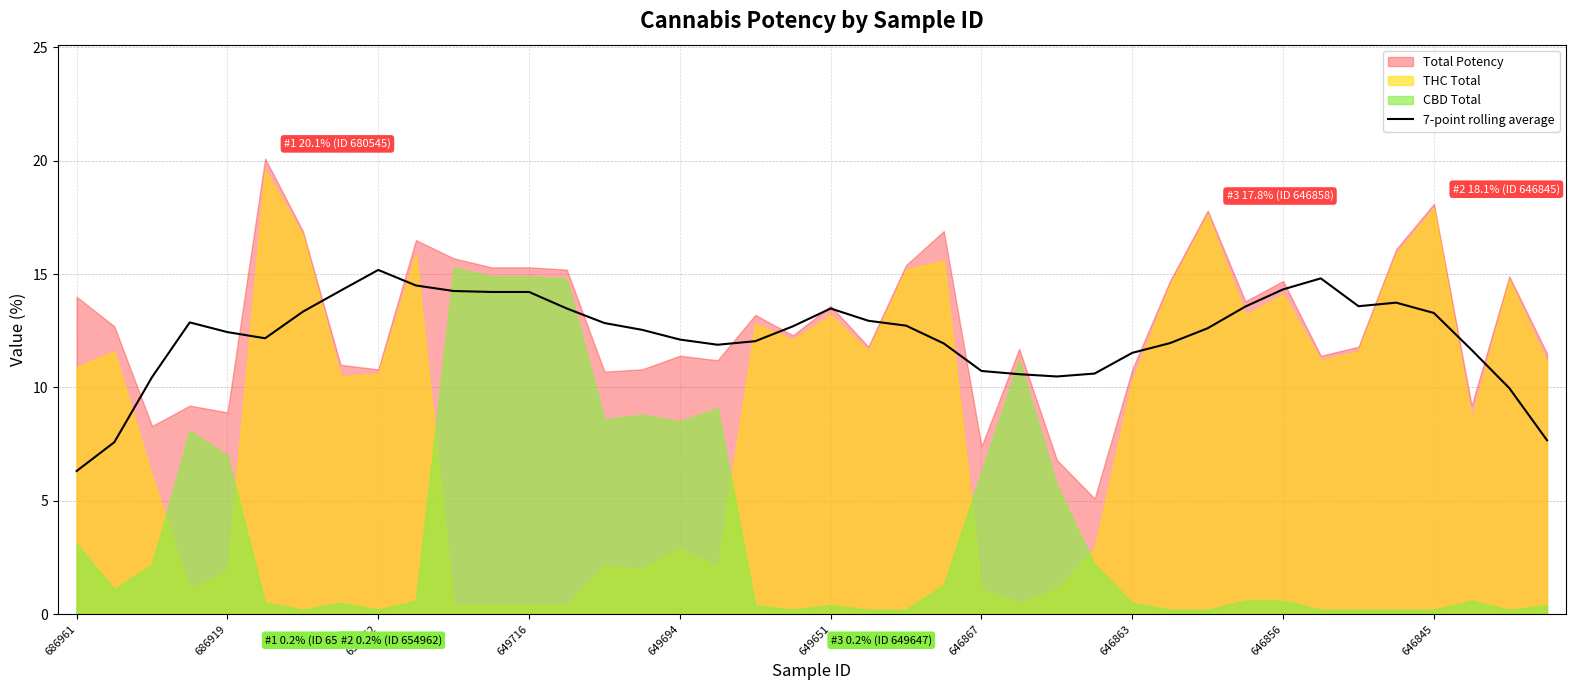

How many values are below 12?

14